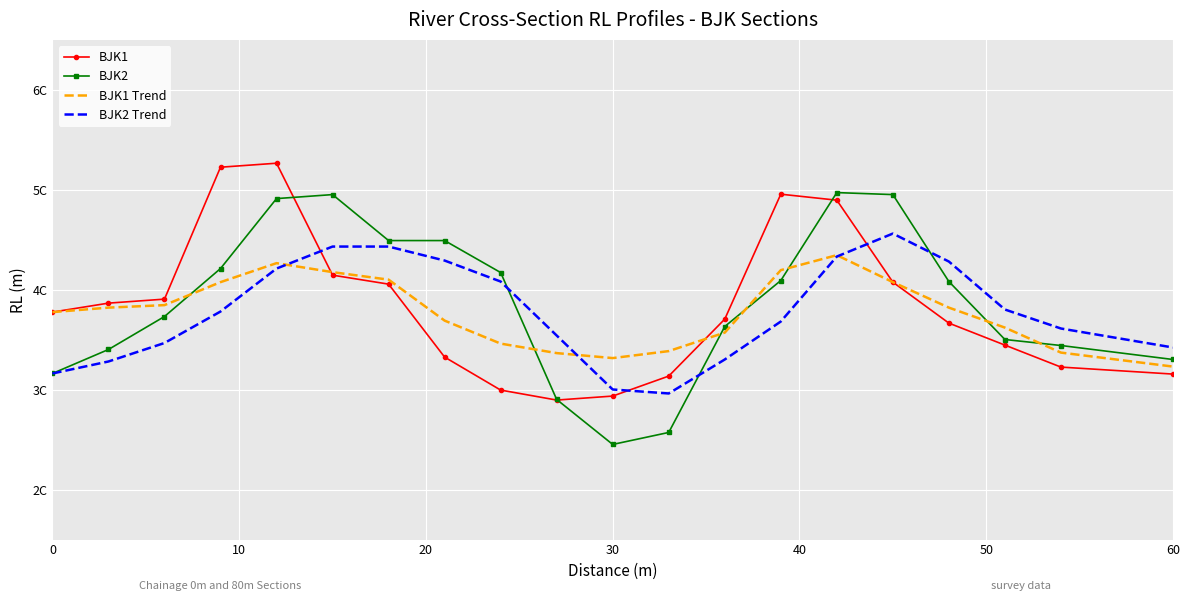

What is the maximum value shown in the chart?

5.3